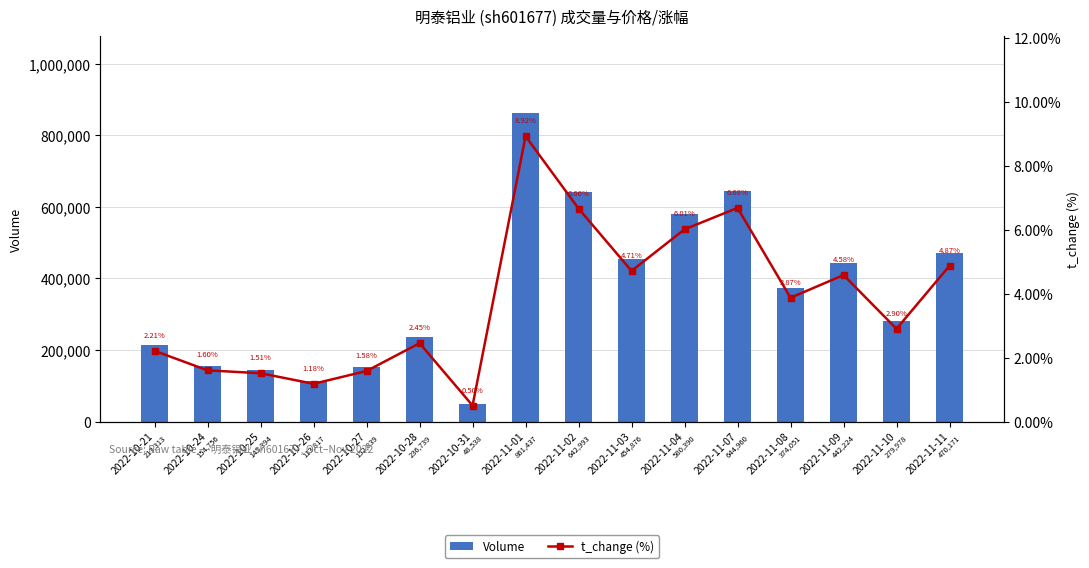

Where does the Volume series first go above 374051?

2022-11-01